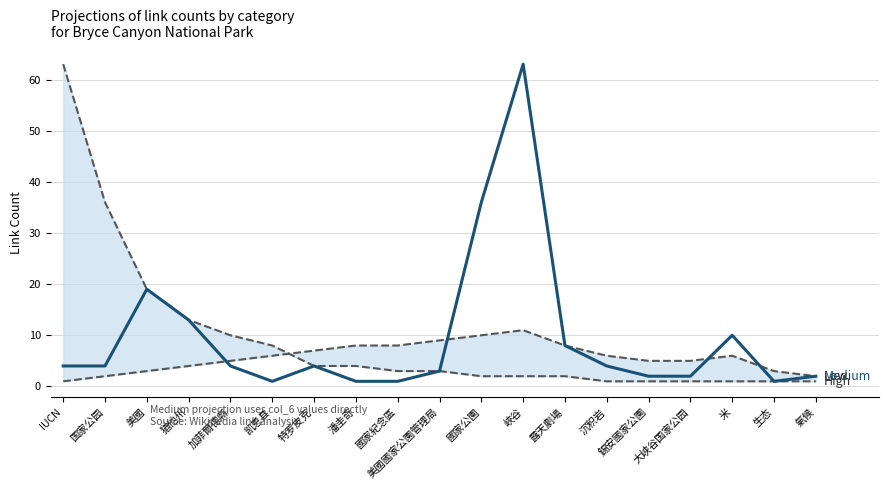

Where do Medium and Low first cross each other?

猶他州 and 加菲爾德縣